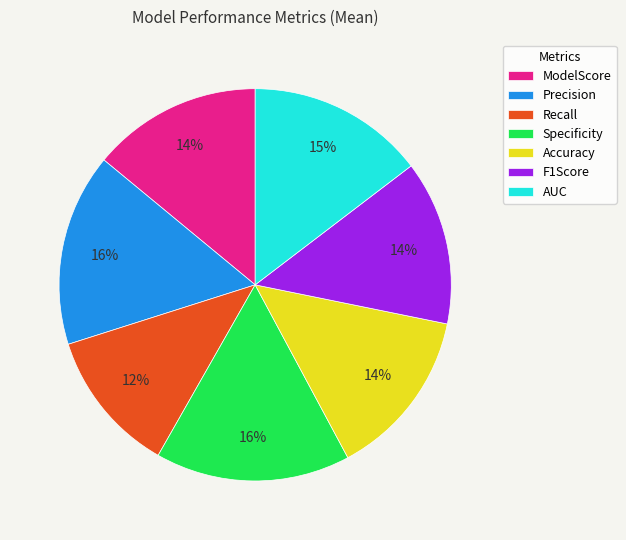

What is the smallest slice in the pie chart?

Recall